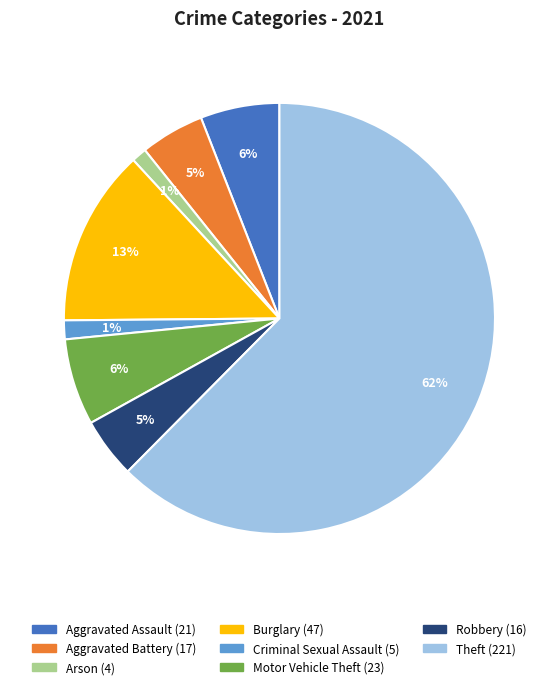

Is there a majority slice in this chart?

Yes